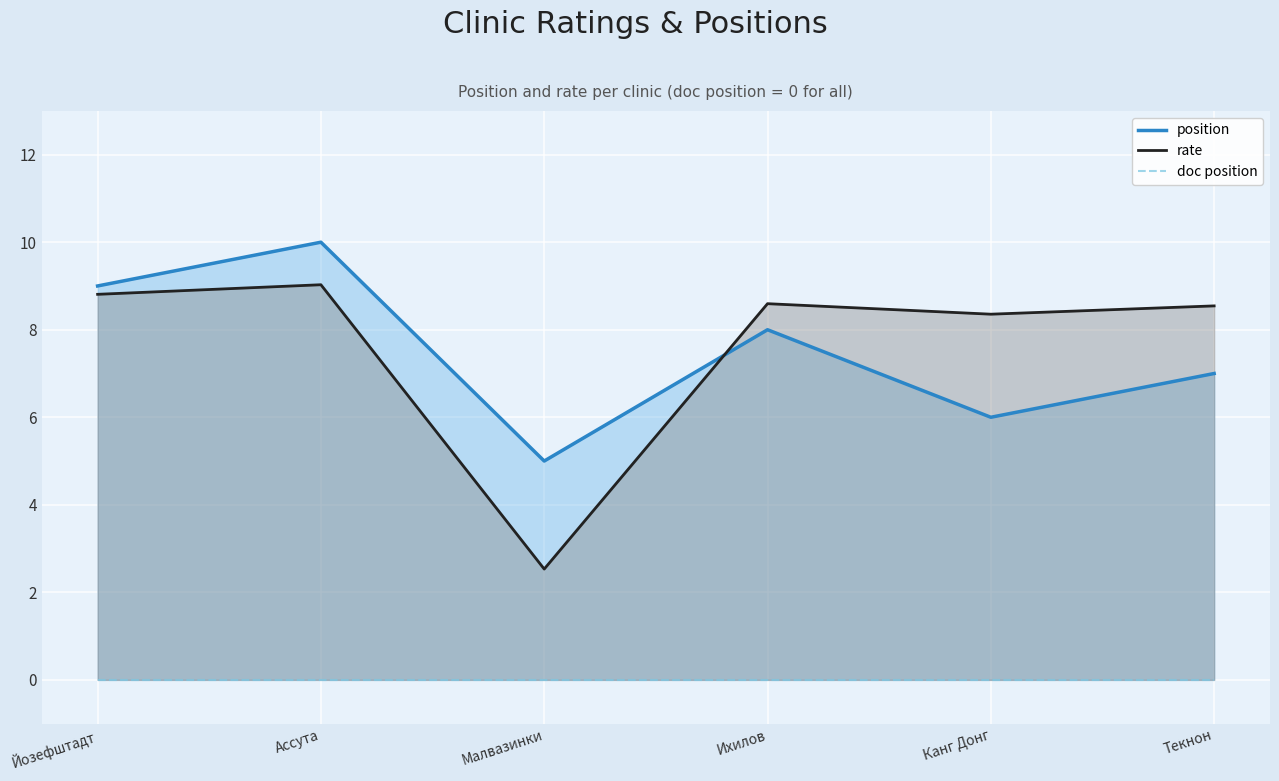

Between Канг Донг and Ассута, which is larger?

Ассута